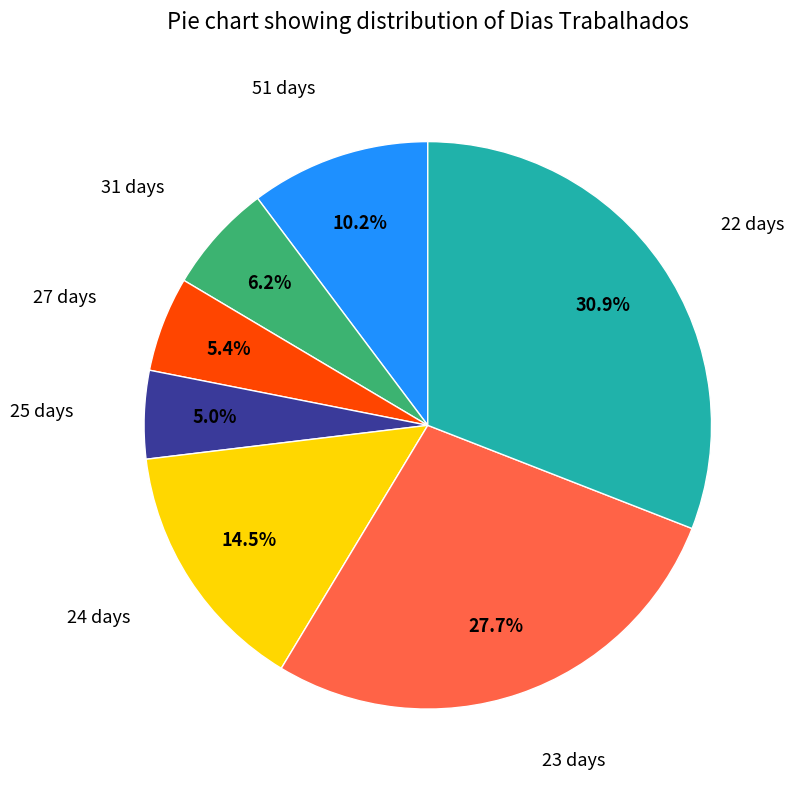

Is there any slice that represents more than half of the pie?

No